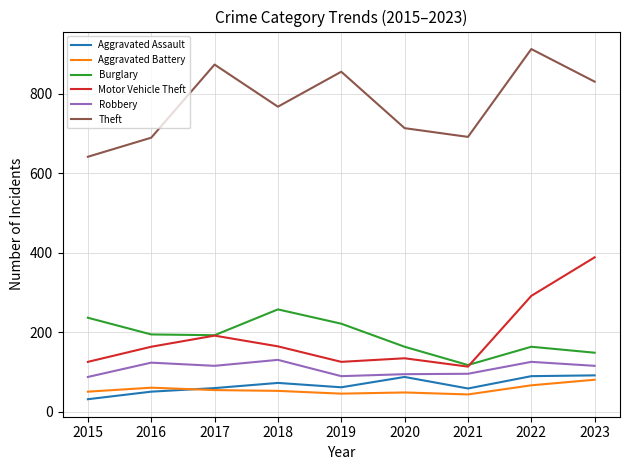

What is the smallest value displayed?

31